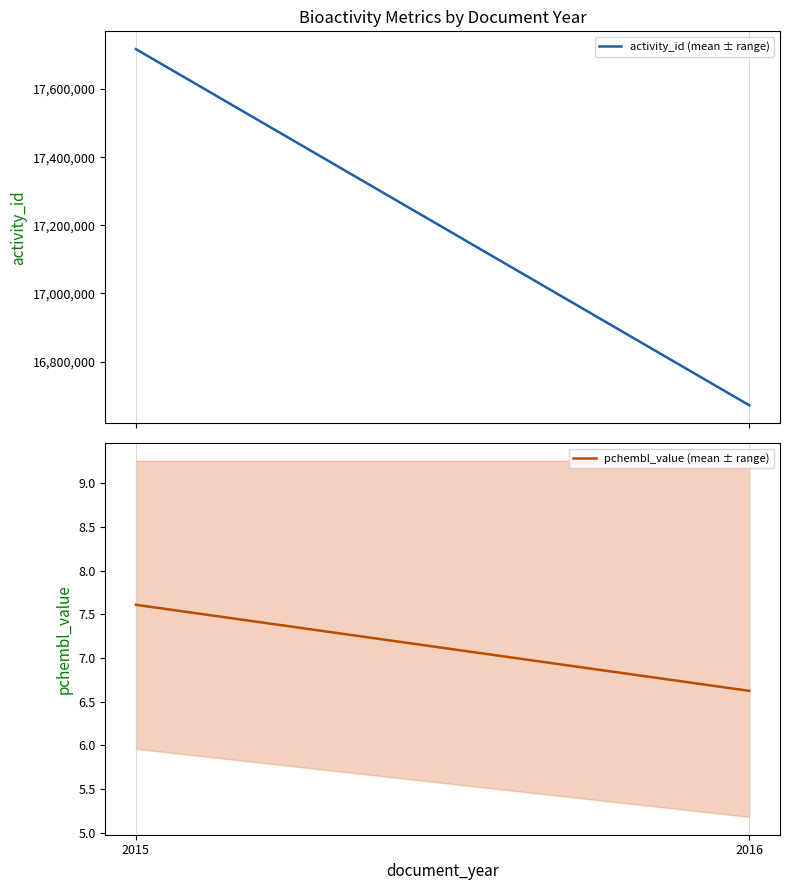

Reading right to left, what are all the values shown in this chart?

activity_id (mean ± range): 16671492.8	17717103.0
pchembl_value (mean ± range): 6.6	7.6